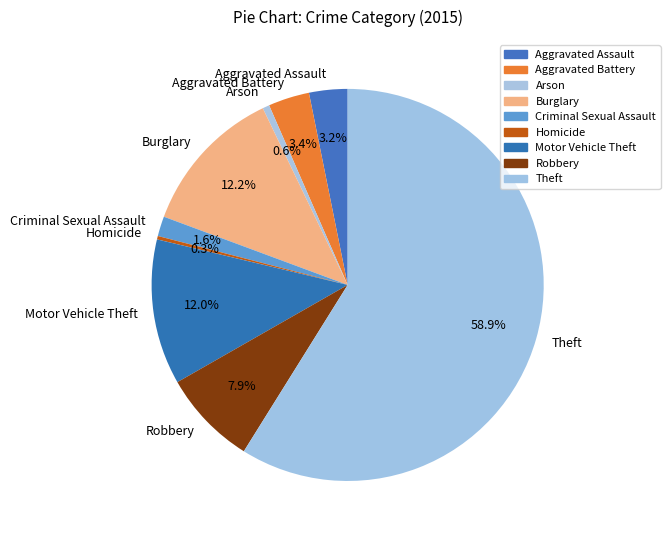

To the nearest percent, what is the combined percentage of Burglary and Robbery?

20%